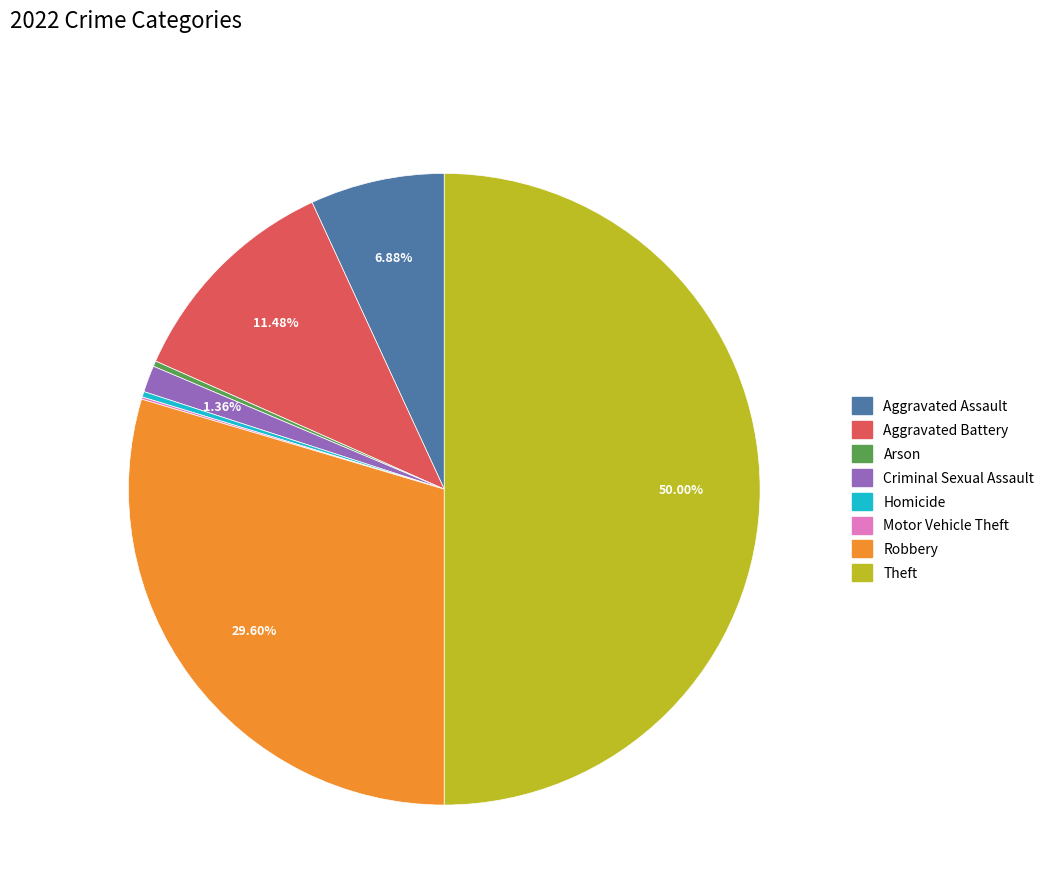

Do Homicide and Aggravated Battery together represent more than half of the pie?

No